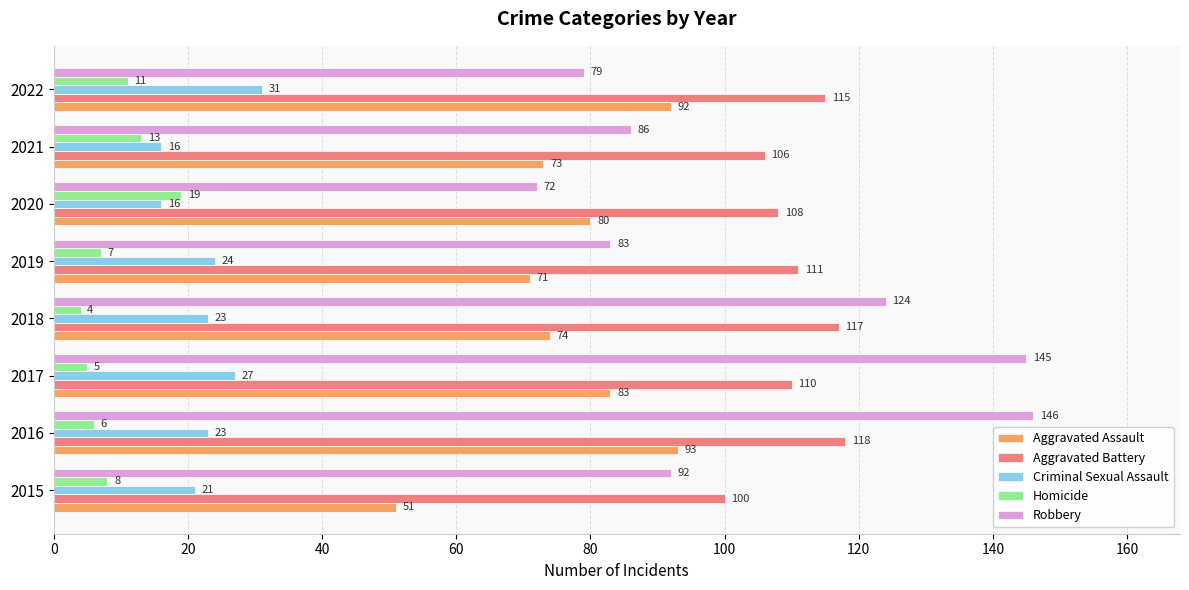

What value does the Robbery series have at 2018?

124